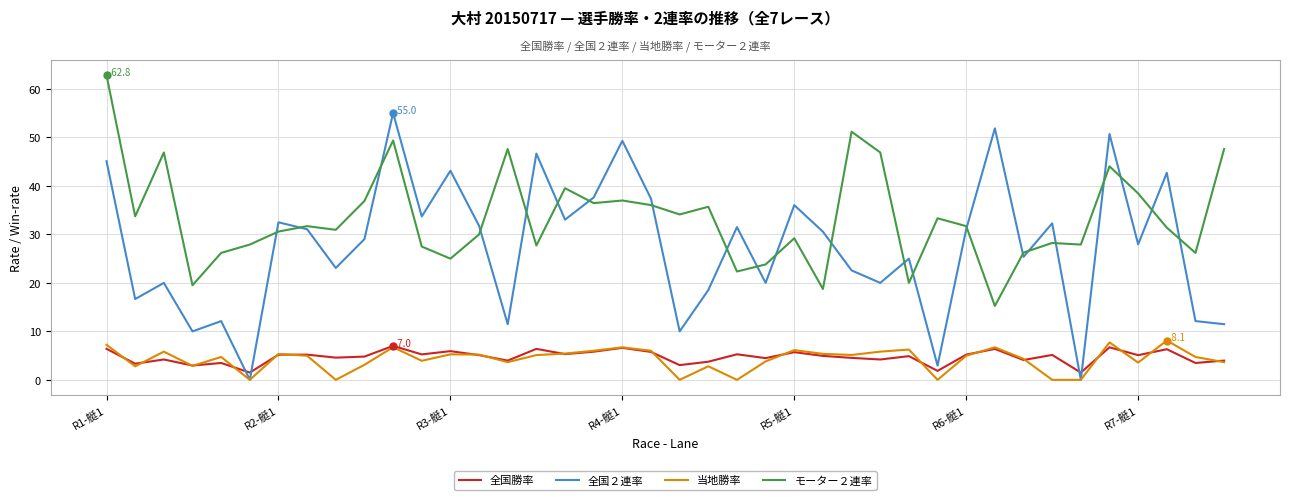

True or false: 全国勝率 and モーター２連率 cross at least once.

False